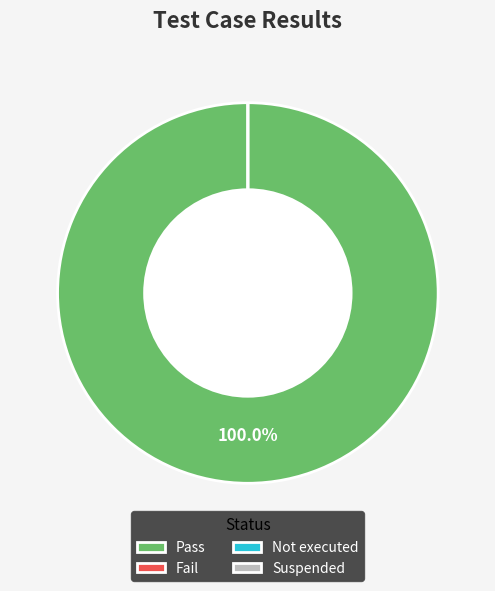

Which slice is the smallest?

Fail